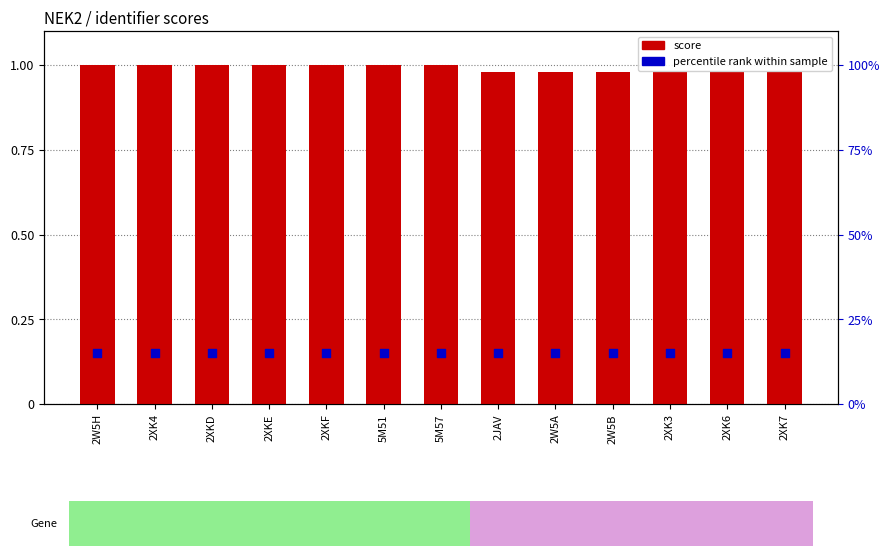

At which category is the sum across all series the highest?

2W5H